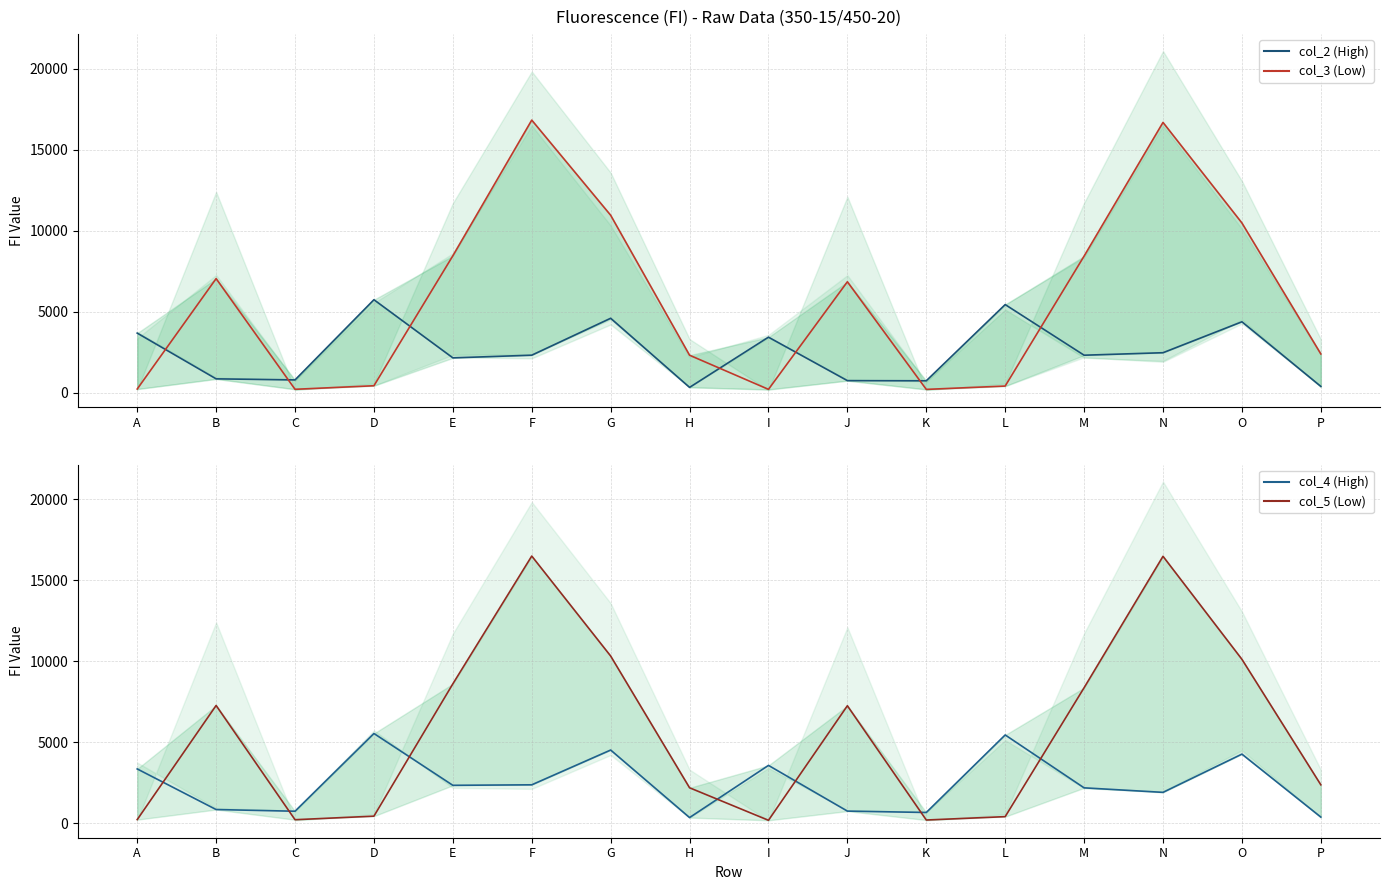

Reading left to right, what are all the values shown in this chart?

col_2: 3672	845	779	5736	2142	2307	4589	317	3421	734	725	5435	2306	2460	4371	379
col_3: 216	7041	199	419	8449	16837	10957	2305	196	6845	193	400	8432	16694	10480	2385
col_4: 3345	835	730	5535	2332	2363	4512	338	3563	738	653	5445	2176	1896	4260	369
col_5: 212	7267	206	426	8603	16502	10323	2180	170	7250	187	396	8364	16487	10121	2364